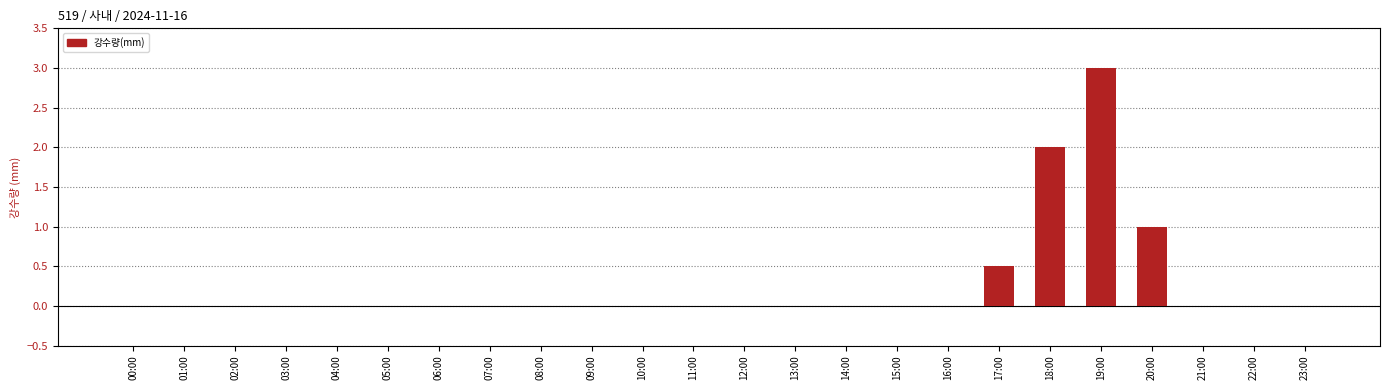

Which category has the highest value across all series?

19:00